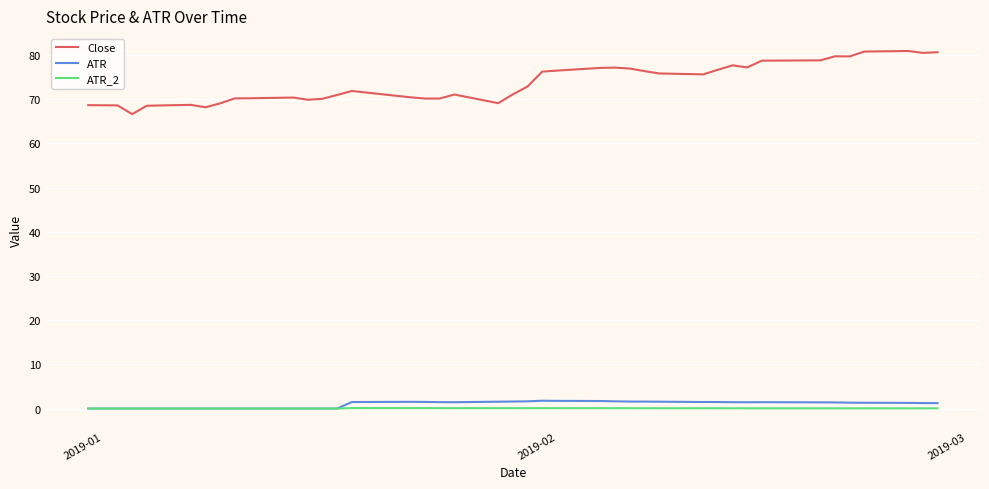

Which series has the largest total across all categories?

Close